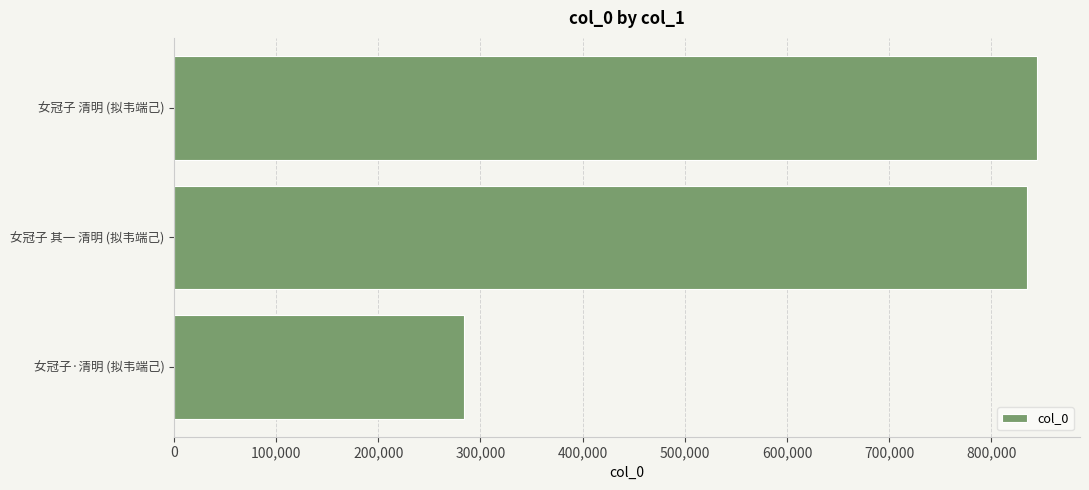

Reading bottom to top, list all the values displayed in this chart.

女冠子·清明 (拟韦端己)=283534	女冠子 其一 清明 (拟韦端己)=834628	女冠子 清明 (拟韦端己)=844518